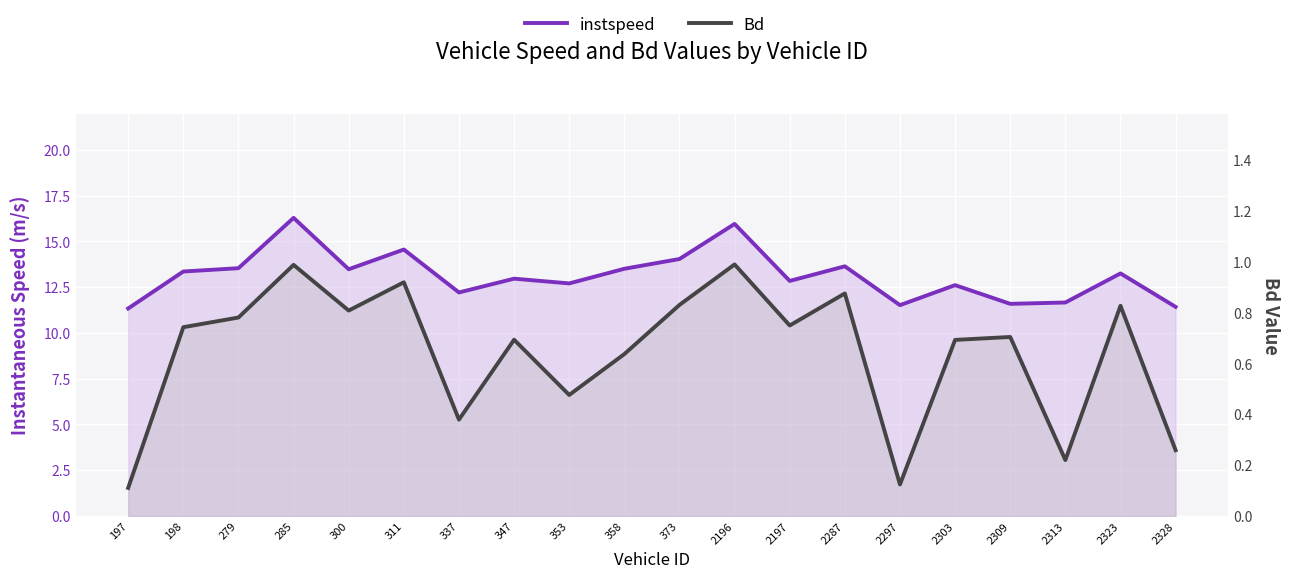

The Bd series shows 0.3 at 2313. True or false?

False